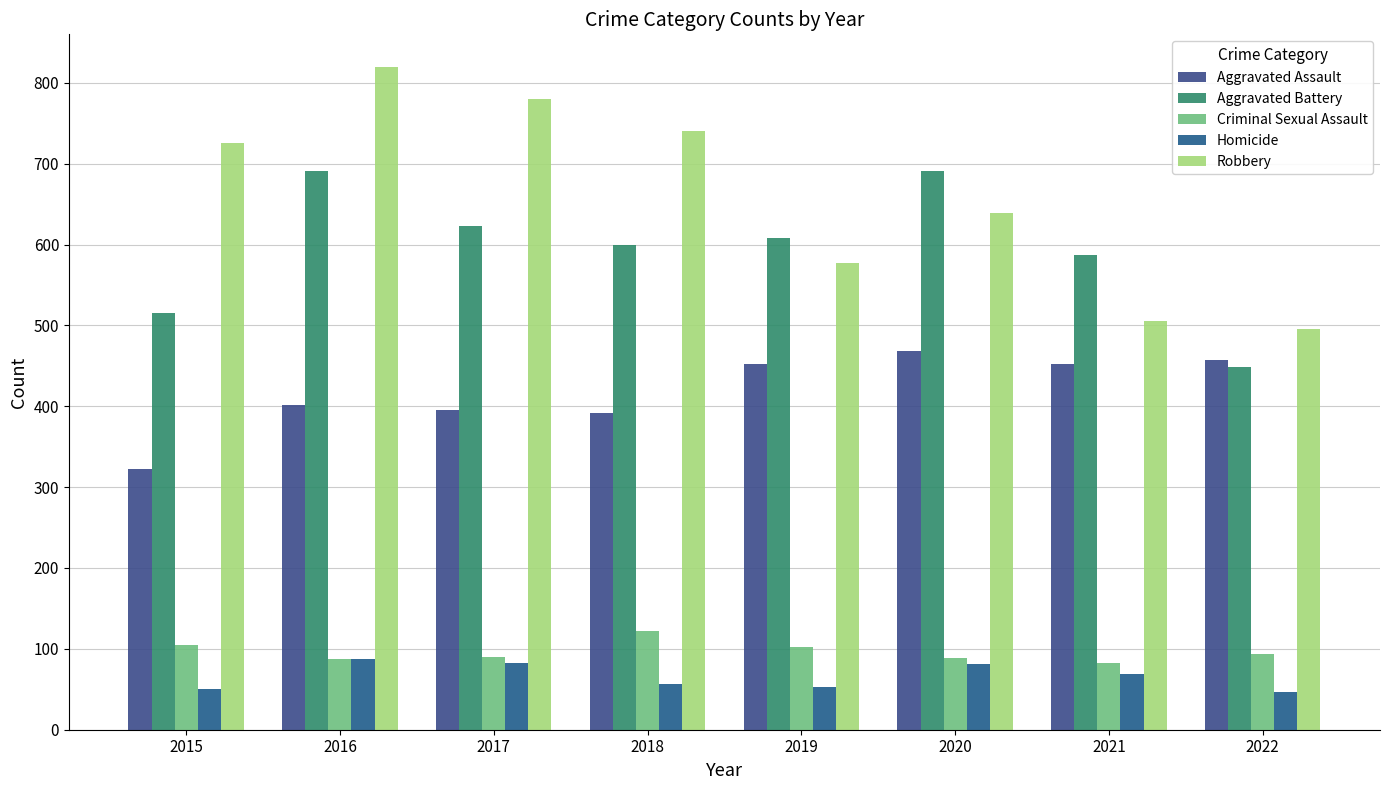

What value does the Homicide series have at 2022, to the nearest 5?

45